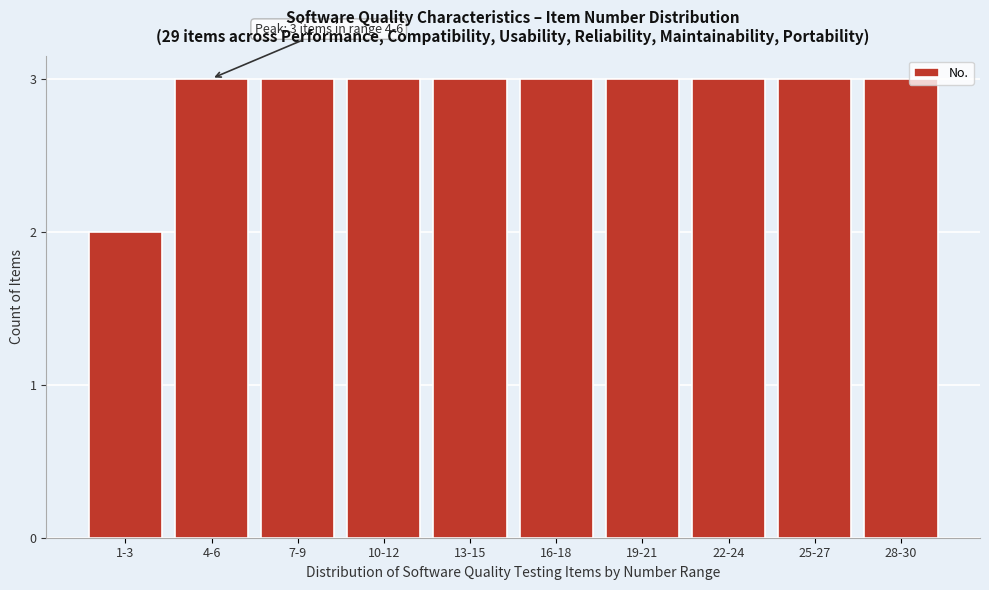

Reading left to right, transcribe all the data shown in this chart.

2	3	3	3	3	3	3	3	3	3